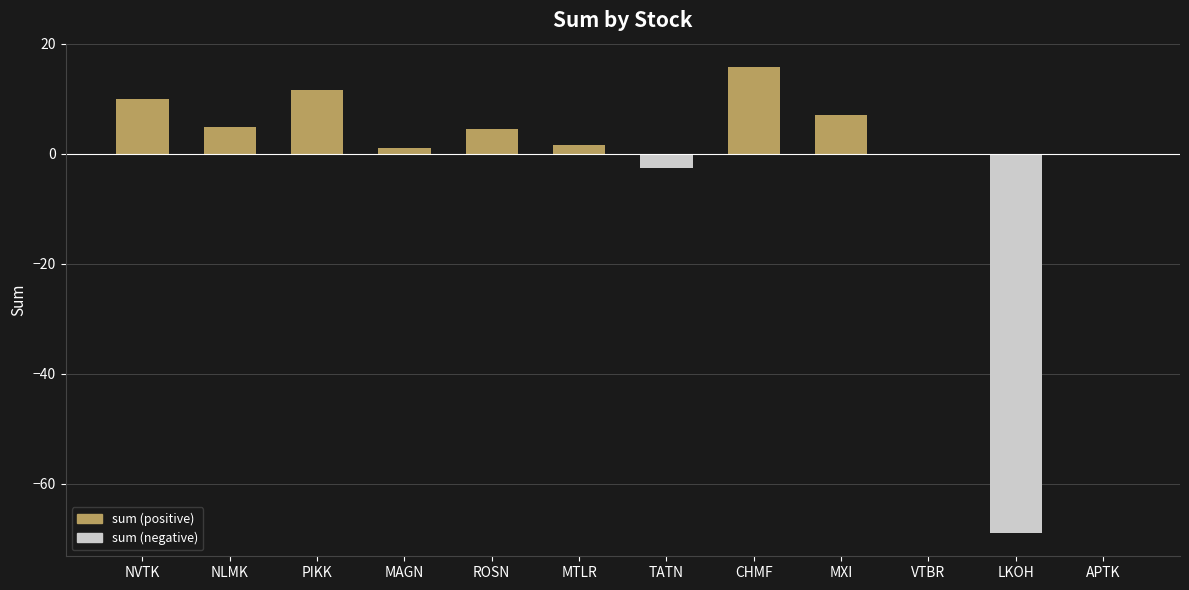

Which category has the highest value across all series?

CHMF